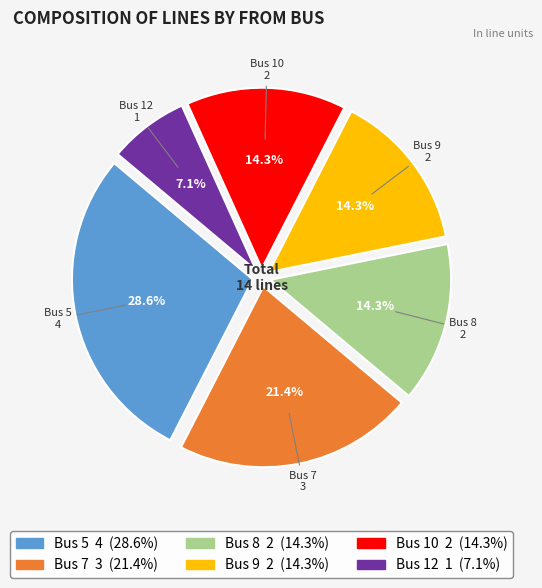

Which category has the biggest portion of the pie?

Bus 5